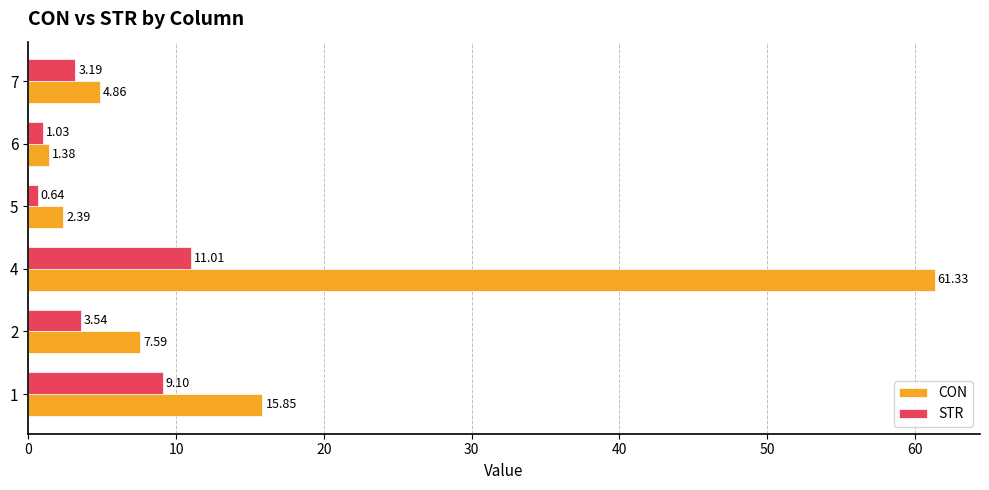

At 1, list the series in order from largest to smallest.

CON, STR